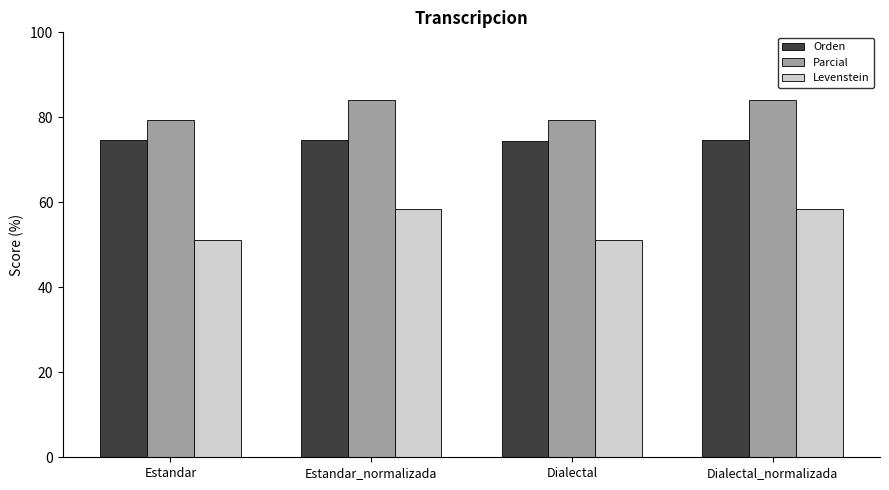

Rank the series at Dialectal from lowest to highest value.

Levenstein, Orden, Parcial